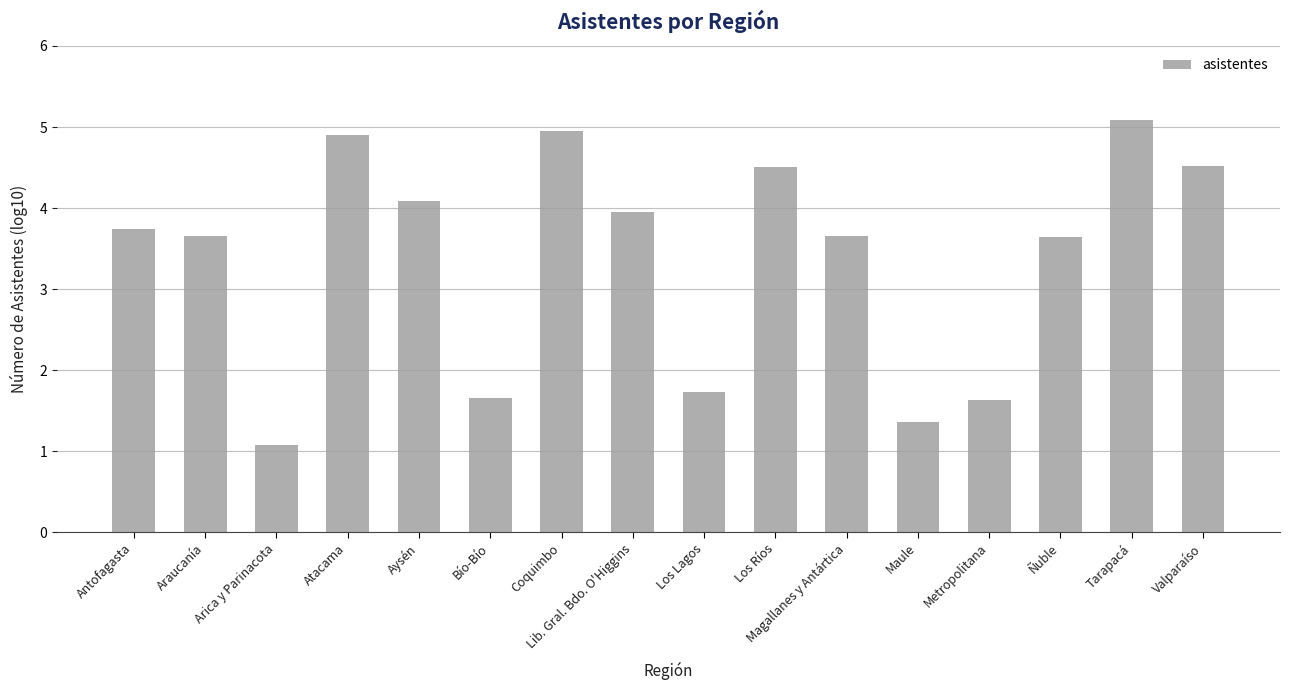

What is the approximate value at Maule?

1.4